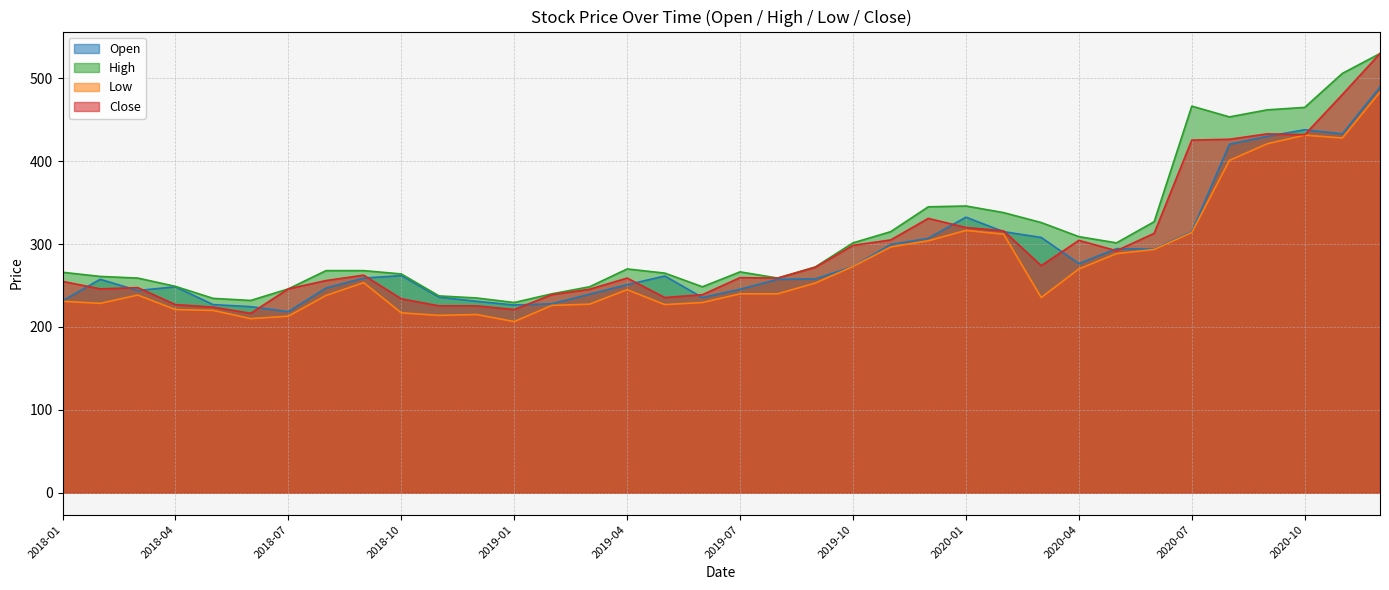

At which category does the chart reach its minimum across all series?

2019-01